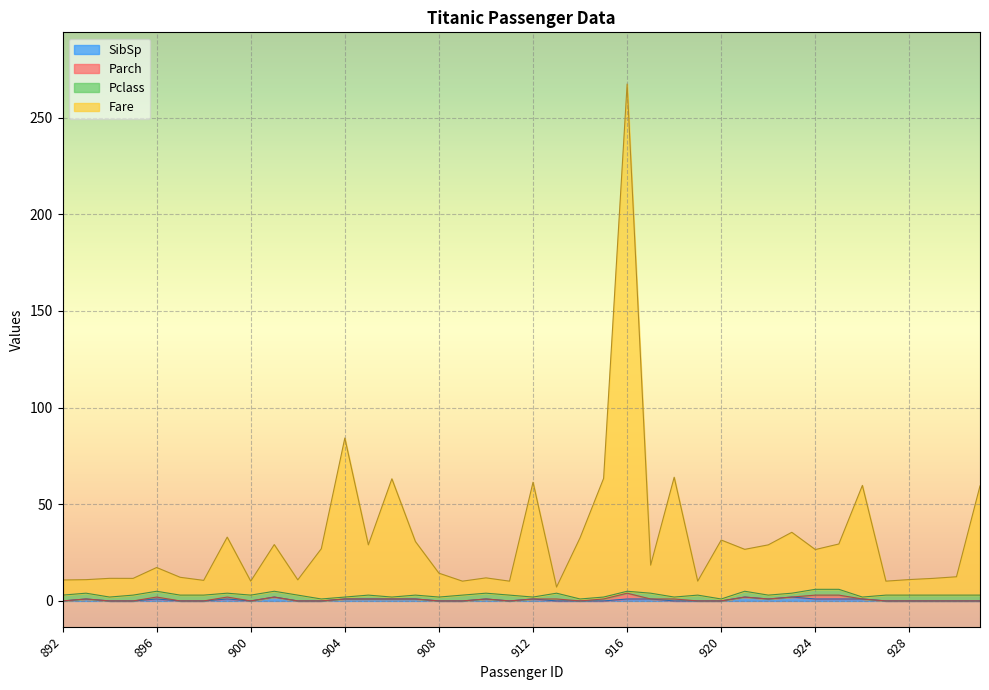

Which category has the highest value in the Fare series?

916